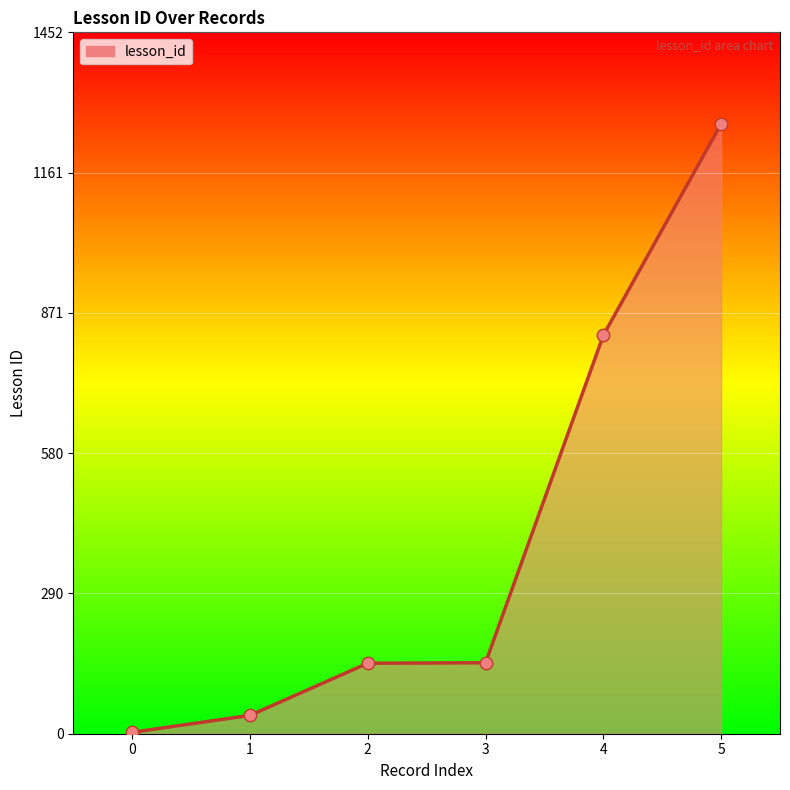

Approximately how many times larger is the value at 1 compared to 0?

12.7